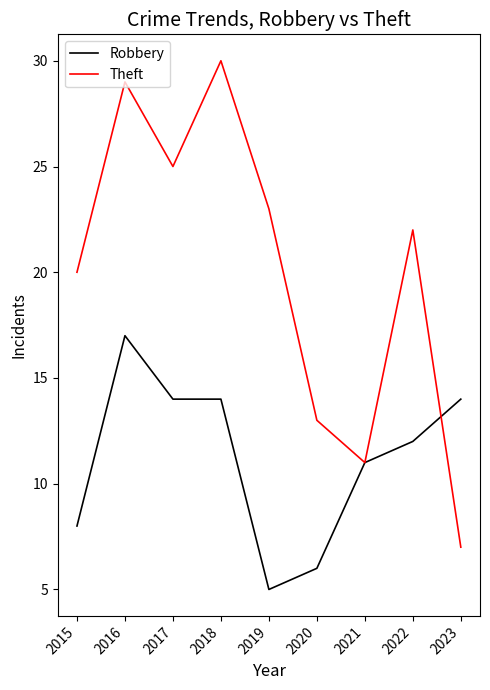

Which series has the widest spread of values?

Theft